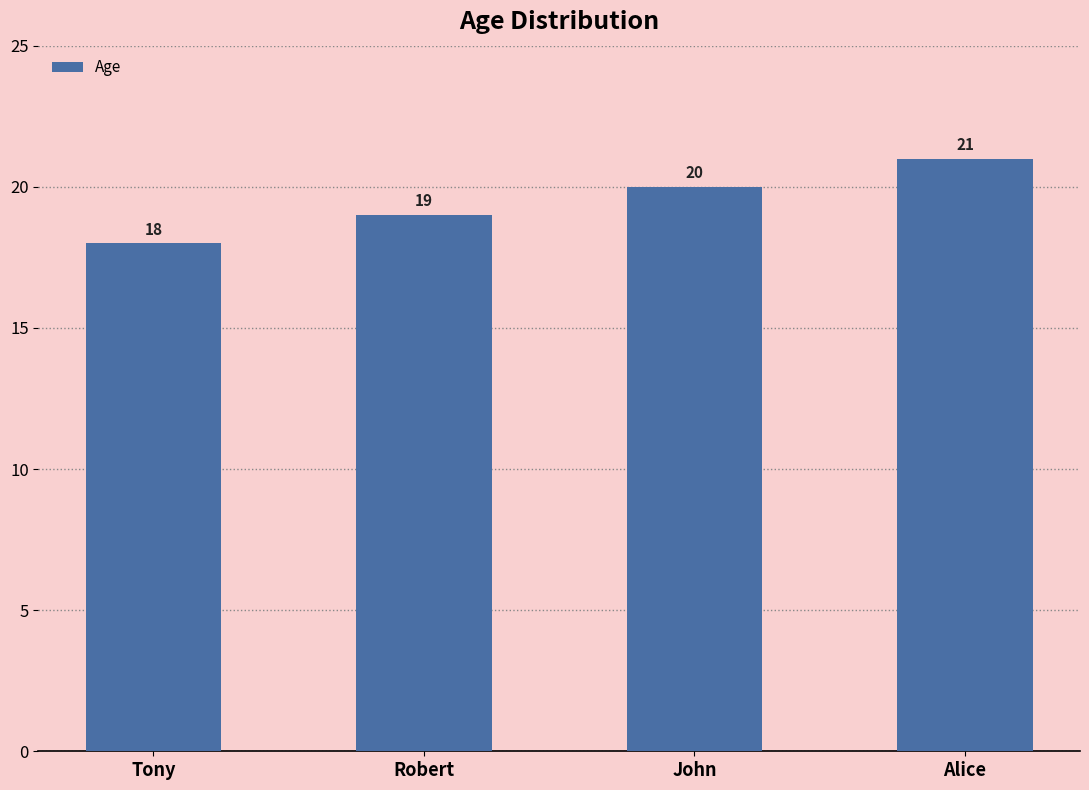

What is the label of the 1st bar from the left?

Tony